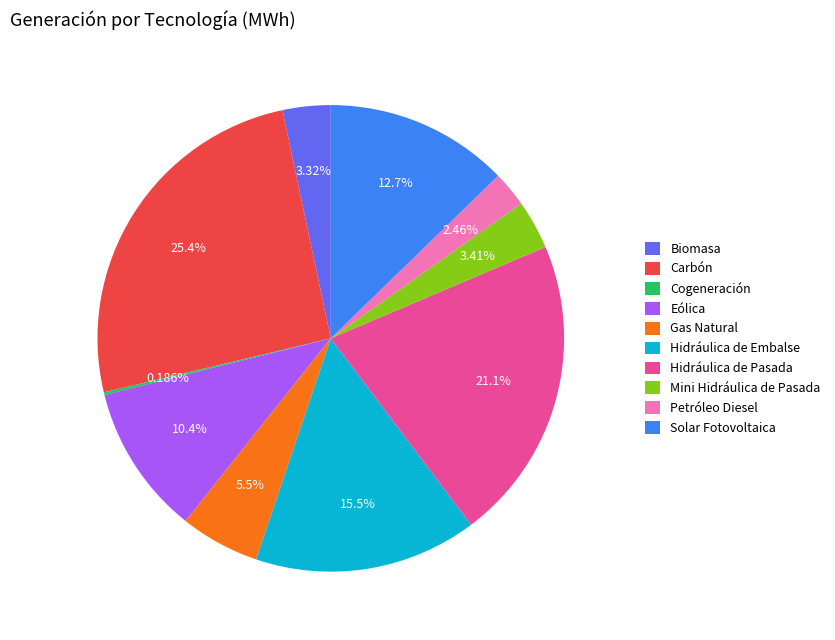

Between Mini Hidráulica de Pasada and Carbón, which is larger?

Carbón